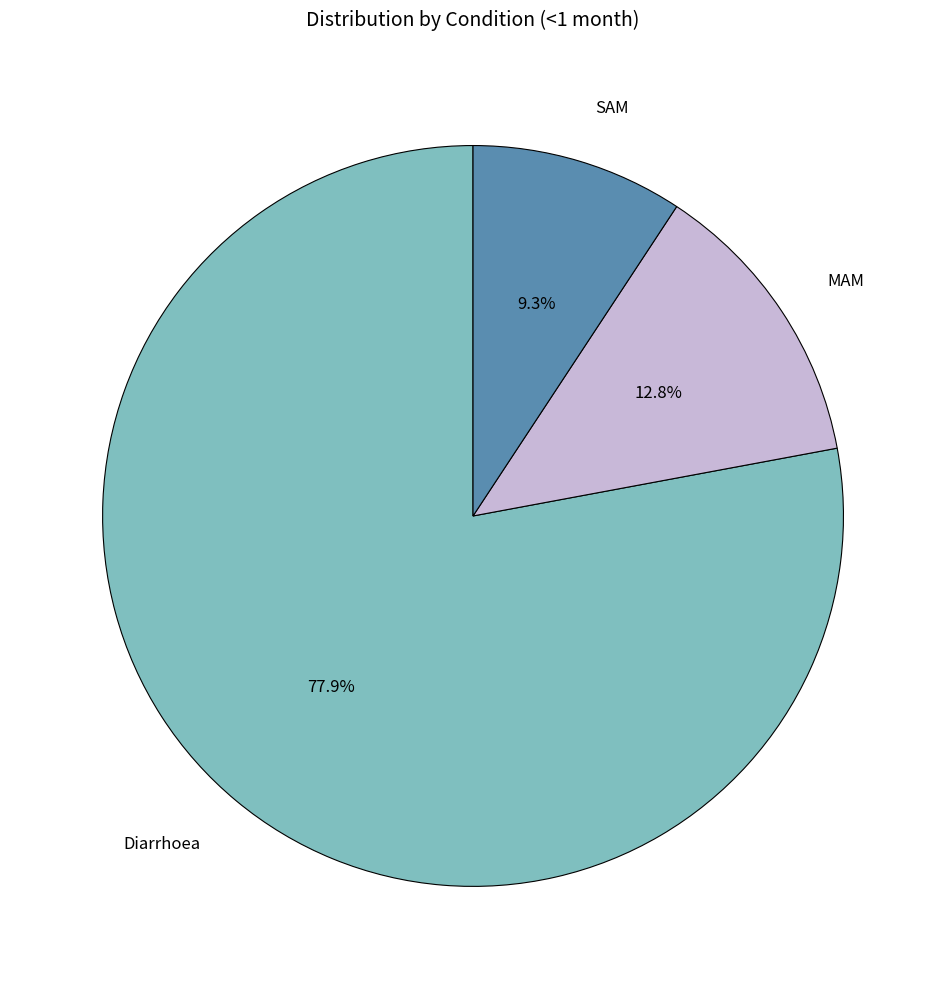

Between SAM and Diarrhoea, which is larger?

Diarrhoea